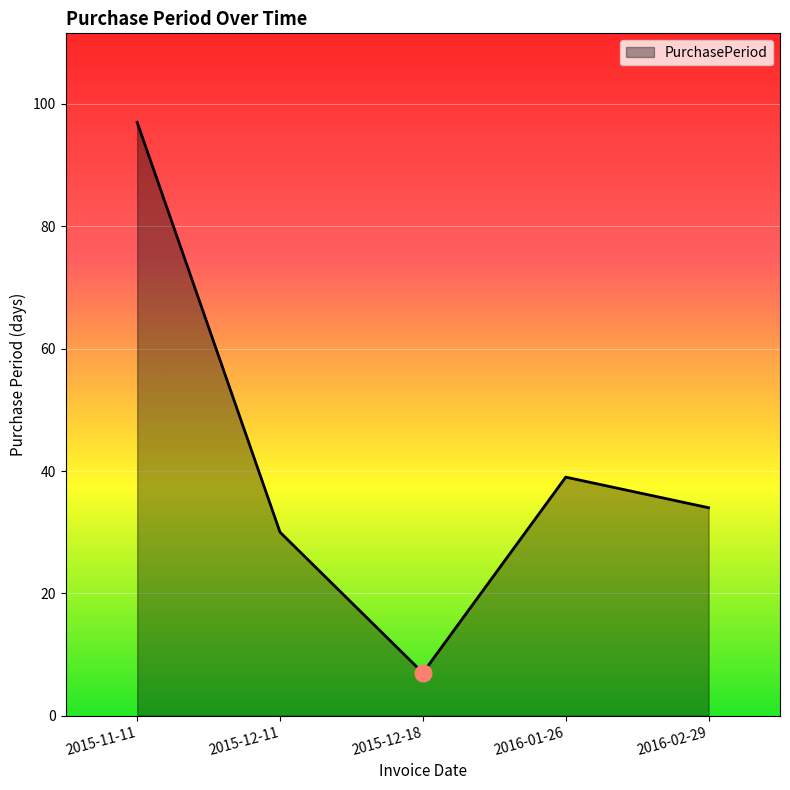

Which label corresponds to the largest value in the chart?

2015-11-11